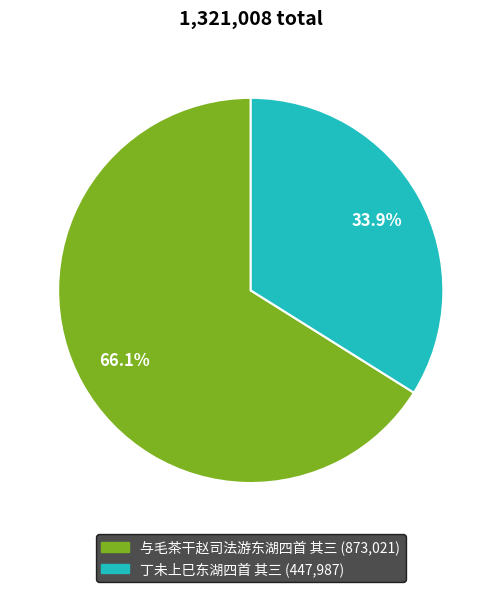

To the nearest percent, what portion does 与毛茶干赵司法游东湖四首 其三 represent?

66%